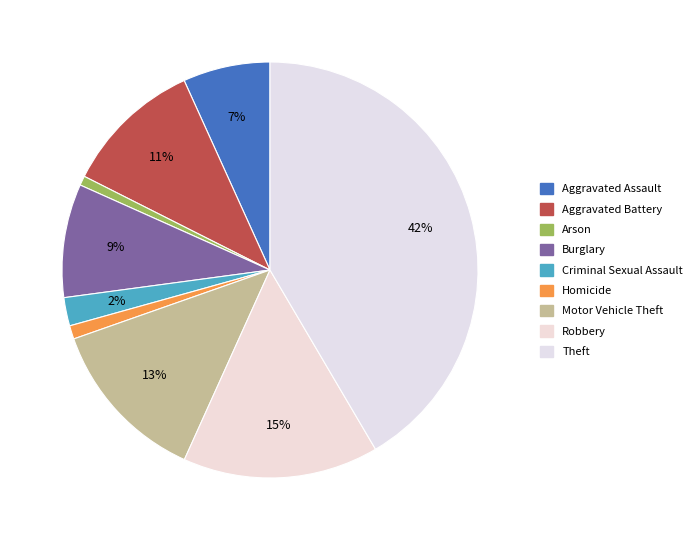

How many segments does this pie chart have?

9